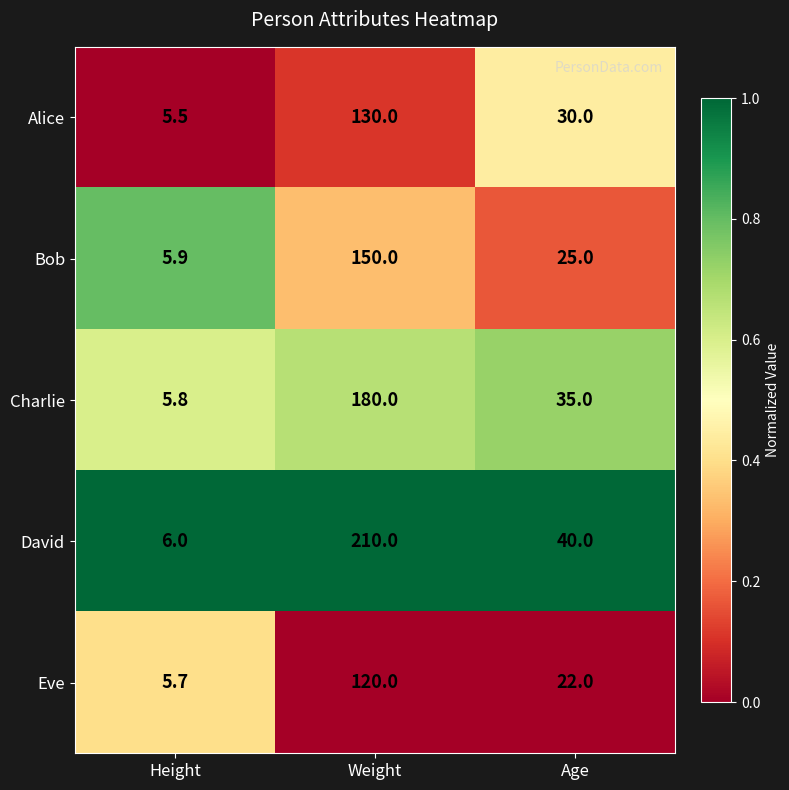

How many values in the Bob series are below 25?

1